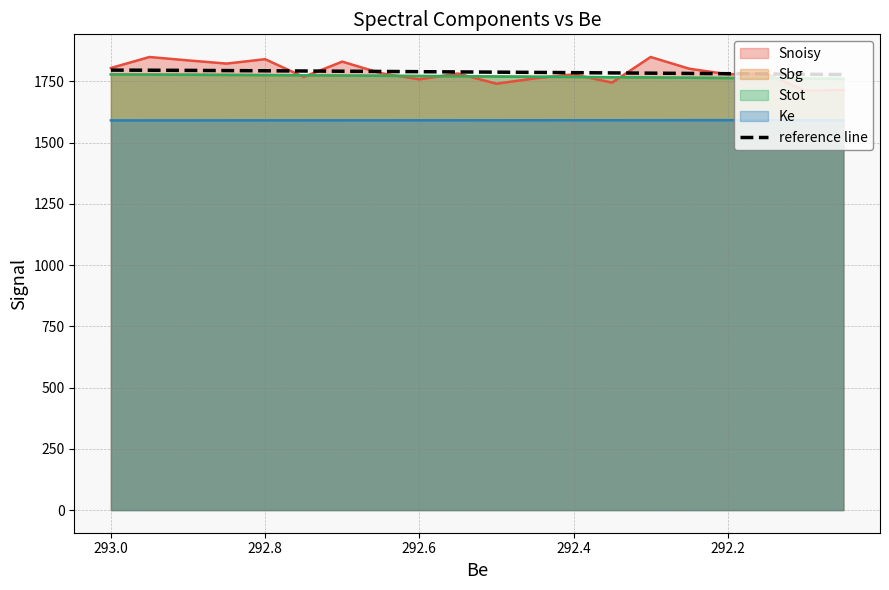

Read the value at 293.0.

1792.6